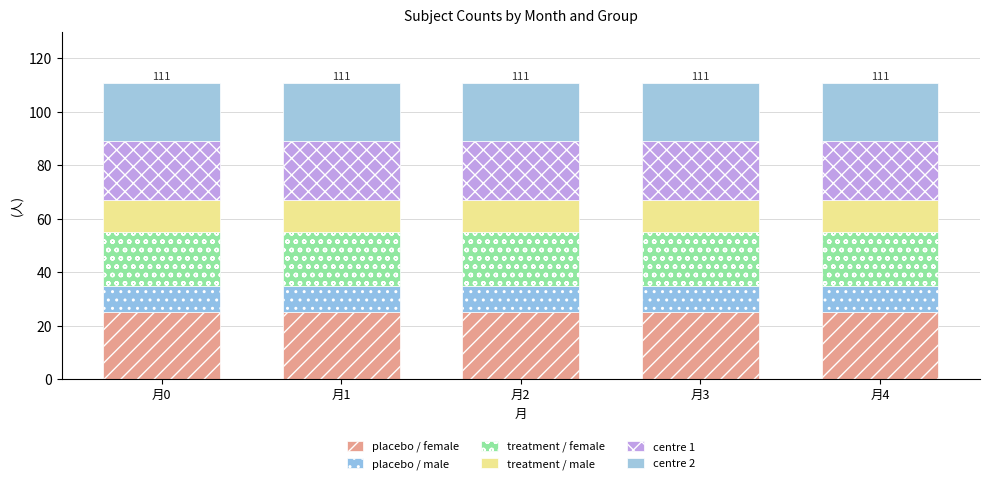

What is the average value of the placebo / male series?

10